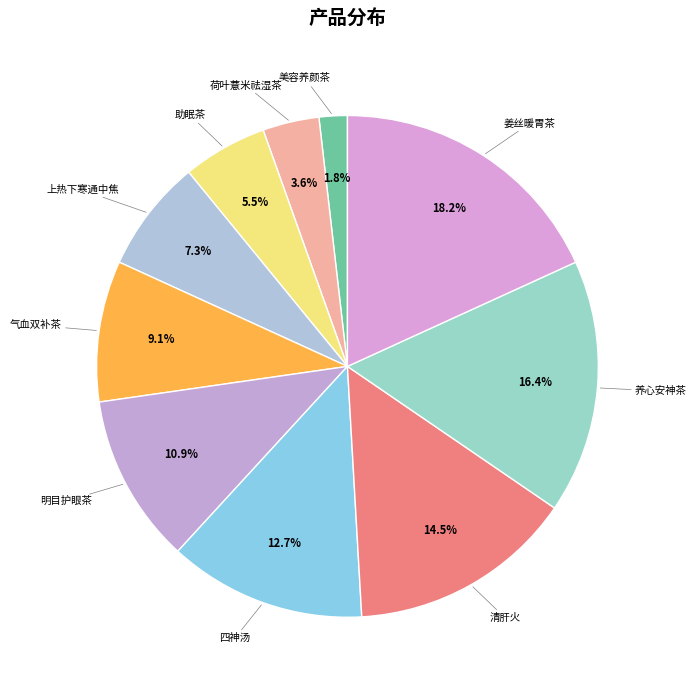

Is it true that 养心安神茶 is 32% of the pie?

False